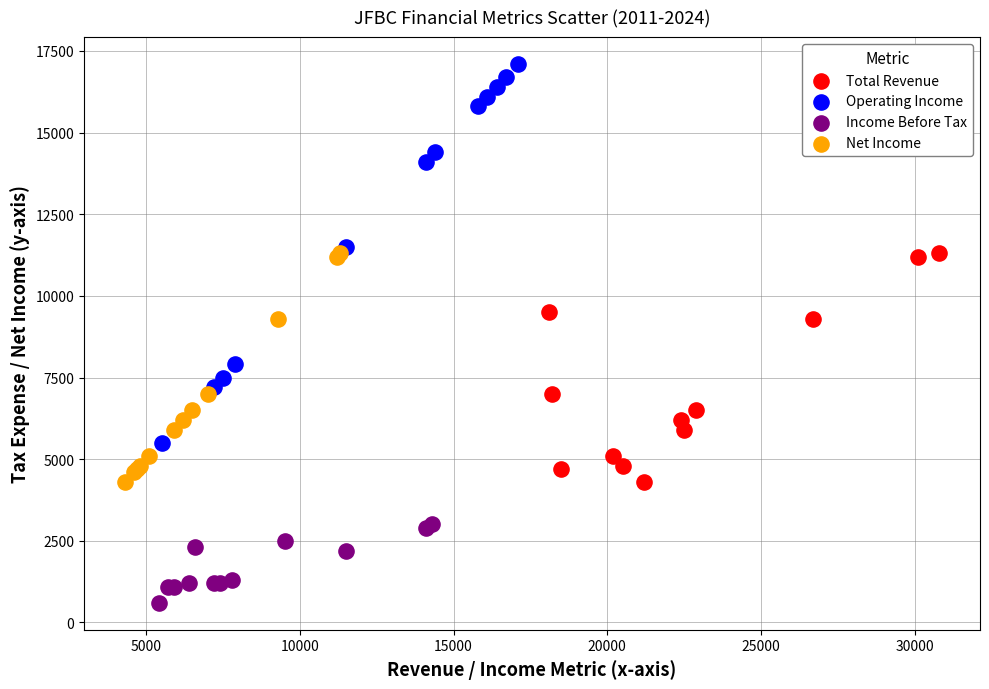

Which series reaches the maximum Y coordinate?

Operating Income